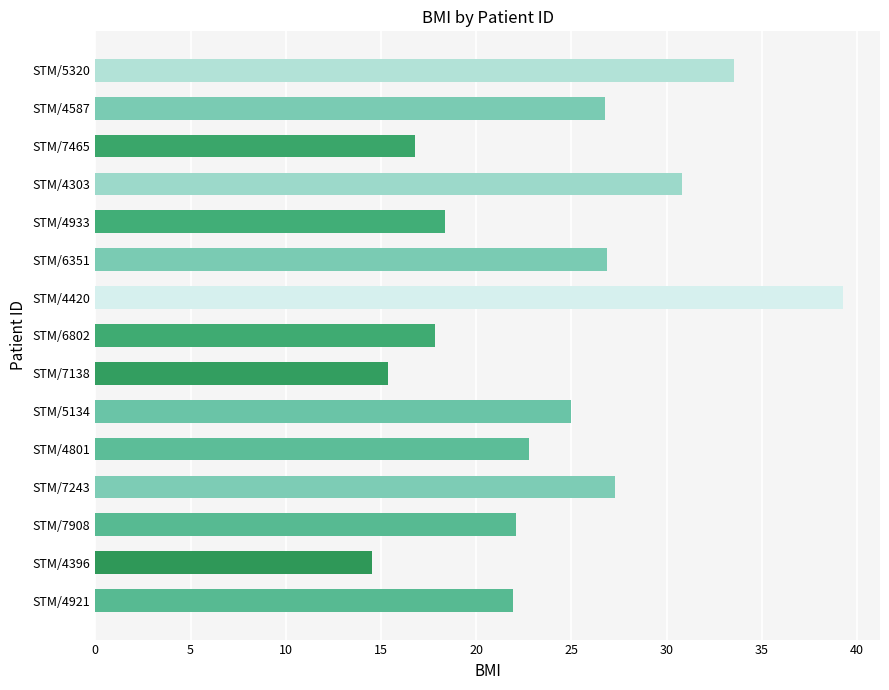

Which label corresponds to the smallest value in the chart?

STM/4396